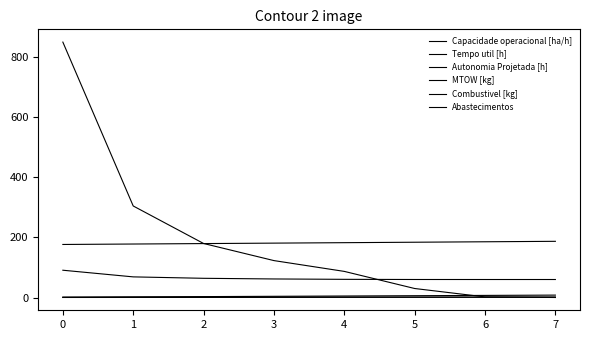

The value of Abastecimentos at 1 is 47.6. True or false?

False